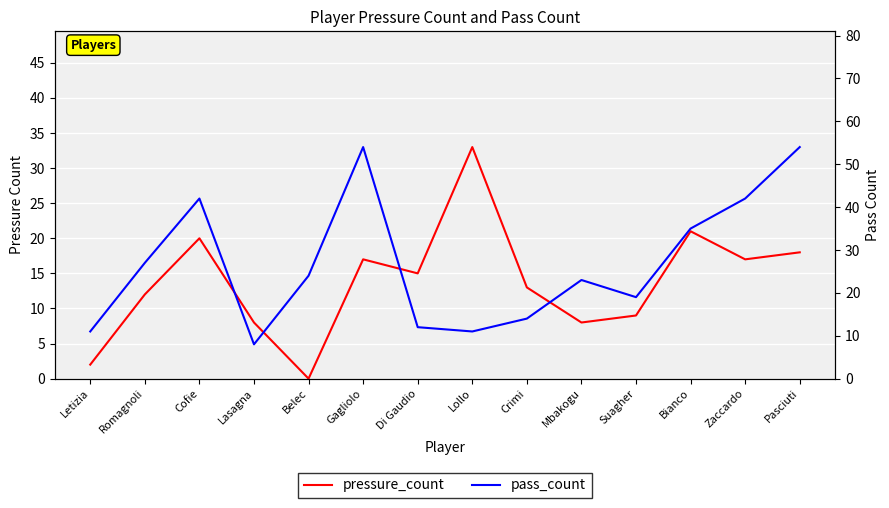

At which category is the sum across all series the highest?

Pasciuti